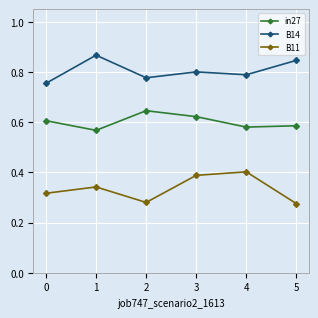

How many in27 values are between 0 and 1?

6